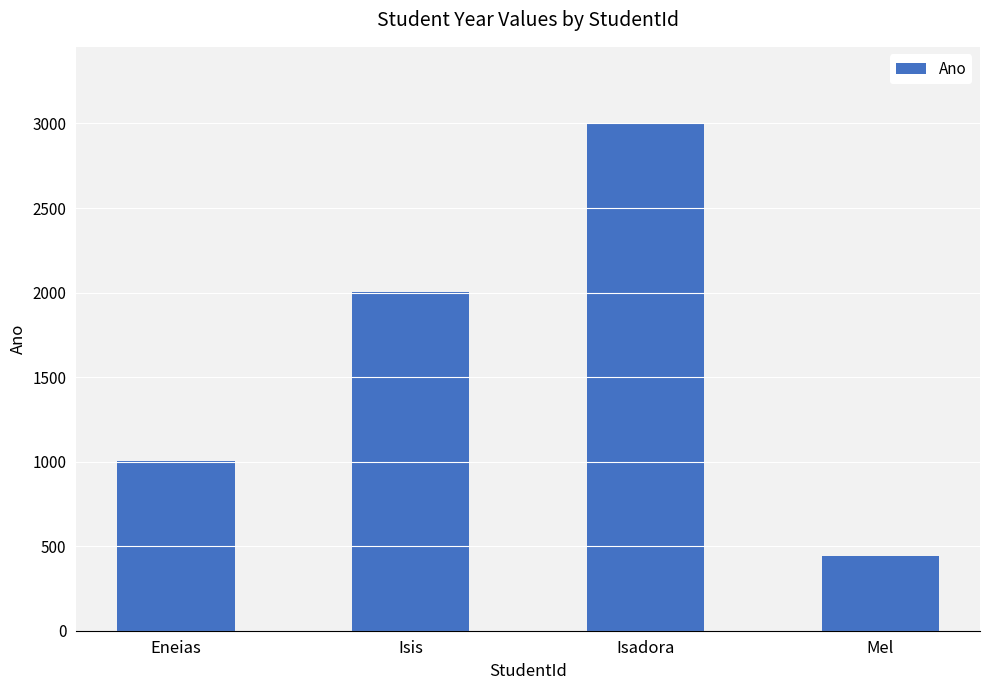

Approximately how many times larger is the value at Isadora compared to Isis?

1.5